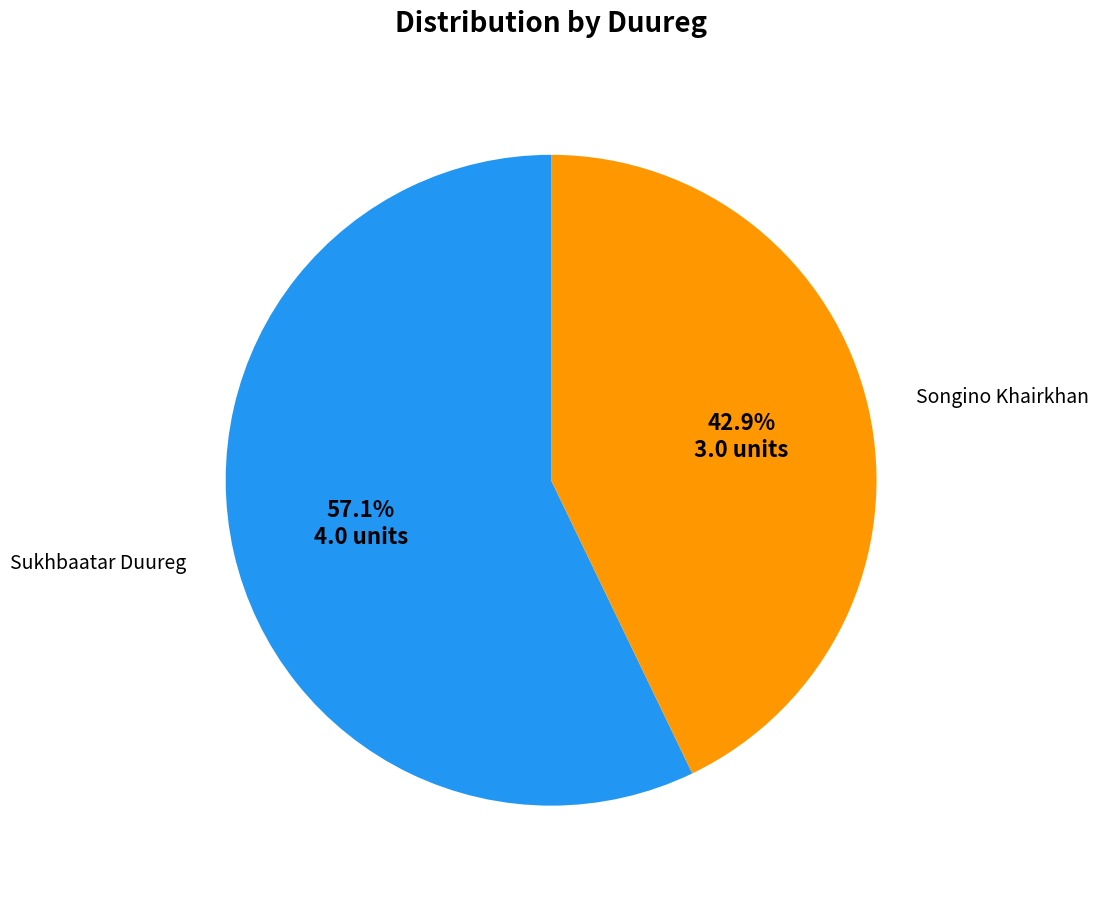

What is the smallest slice in the pie chart?

Songino Khairkhan